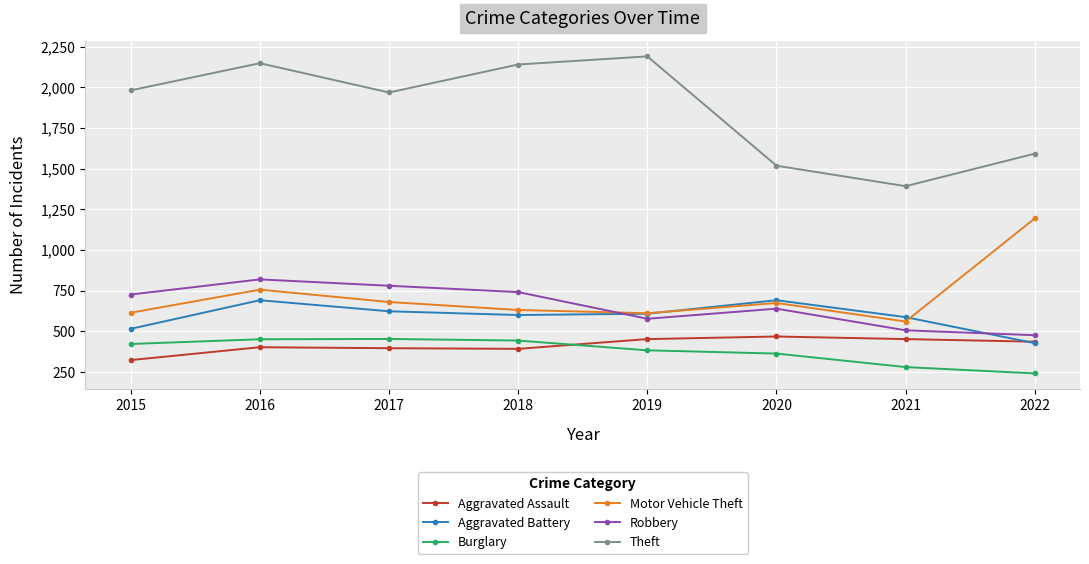

What is the maximum value for Aggravated Battery?

691